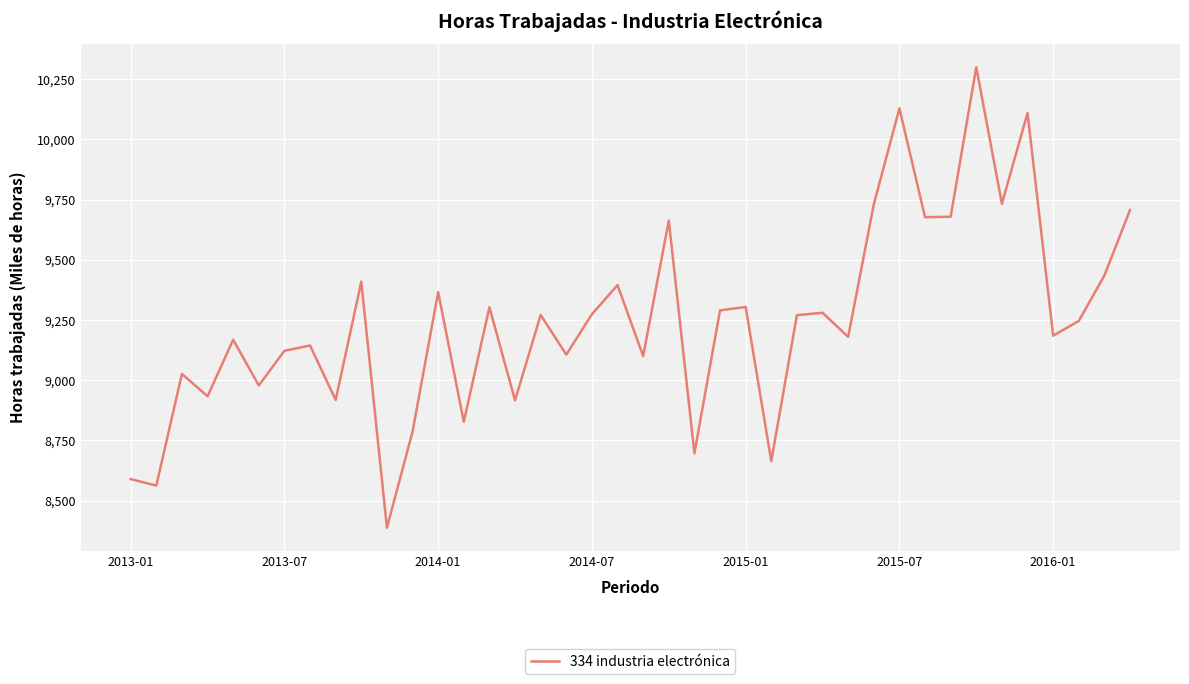

What is the greatest value displayed?

10300